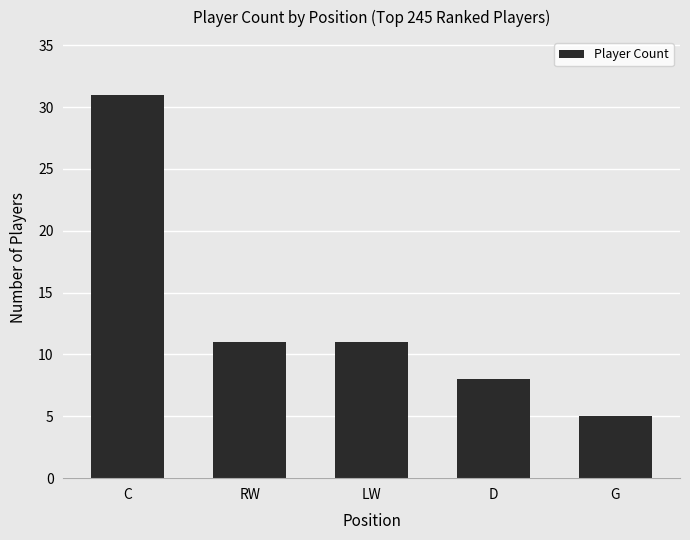

What is the value of the 4th bar from the left?

8